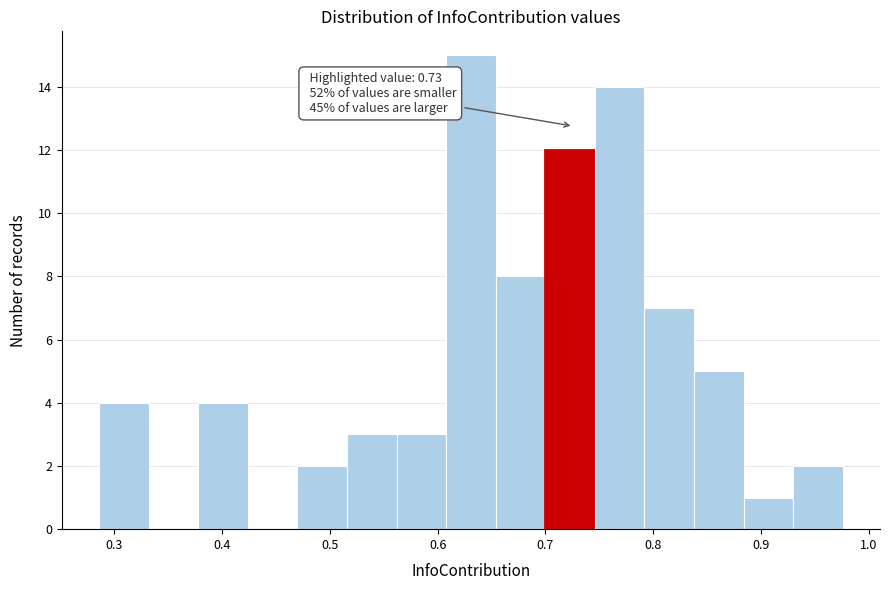

Which range on the x-axis has the tallest bar?

0.61 to 0.65